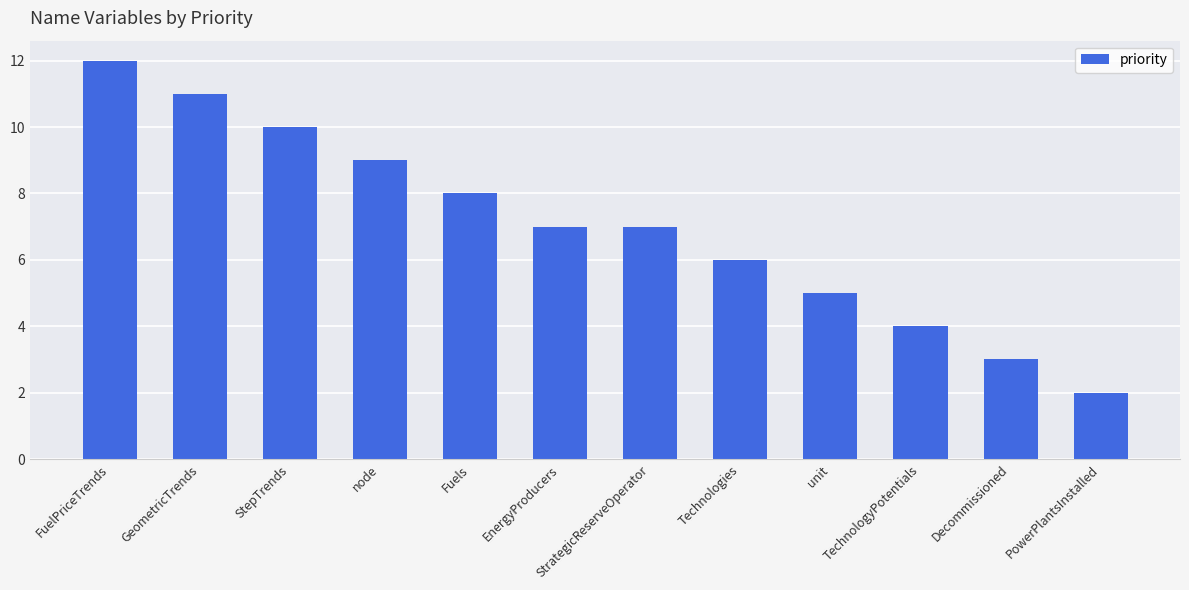

How many bars are there in total?

12